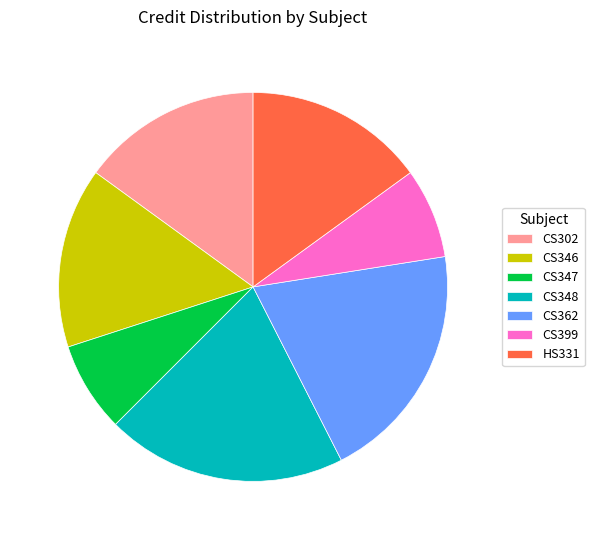

Is there a majority slice in this chart?

No